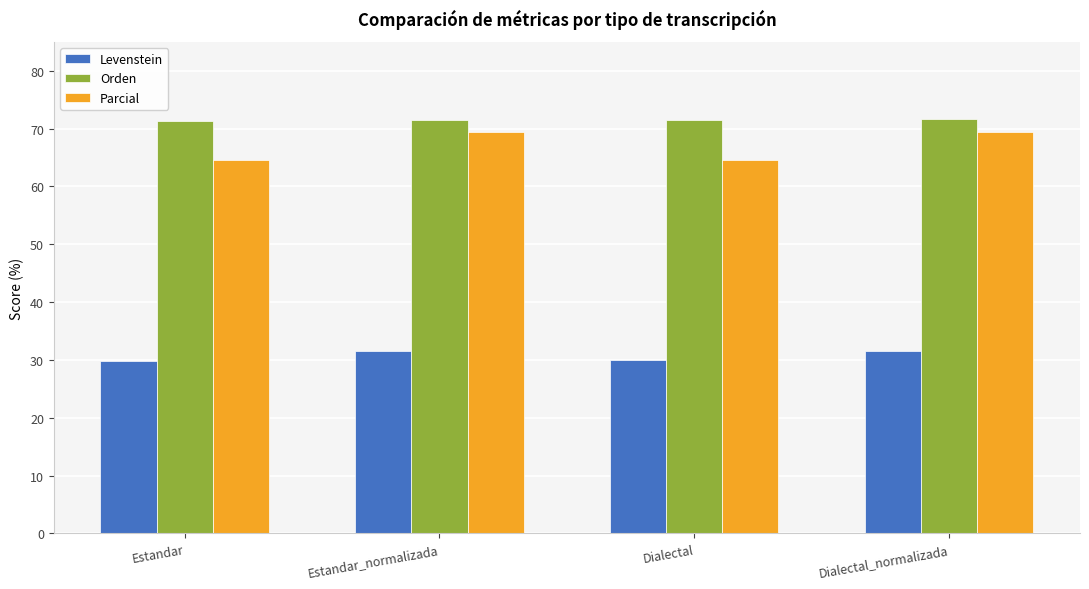

Is the value of Orden at Estandar greater than the value of Levenstein at Dialectal?

Yes